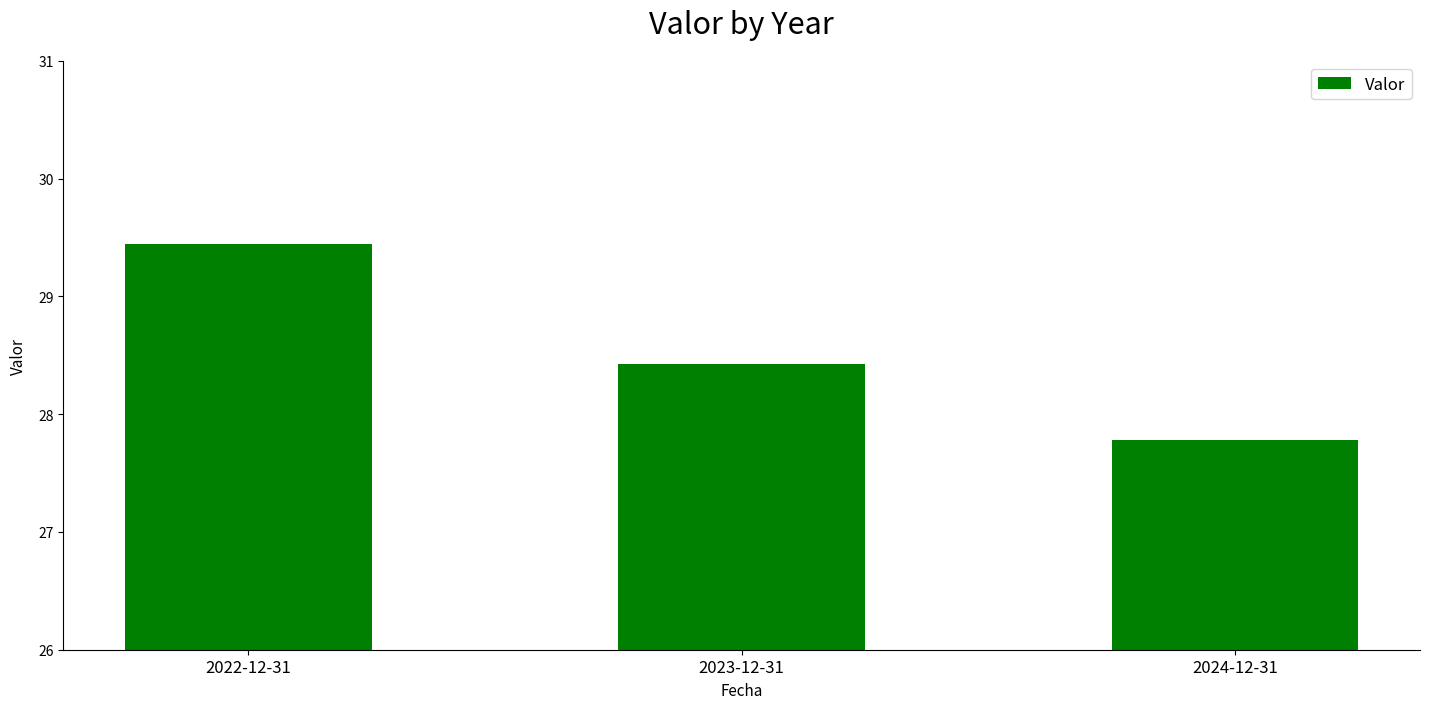

Rank the categories by value from highest to lowest.

2022-12-31, 2023-12-31, 2024-12-31